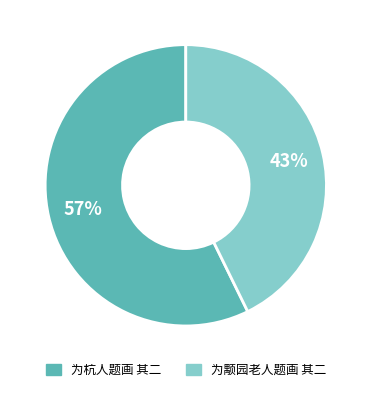

What percentage is the 为杭人题画 其二 slice, to the nearest percent?

57%